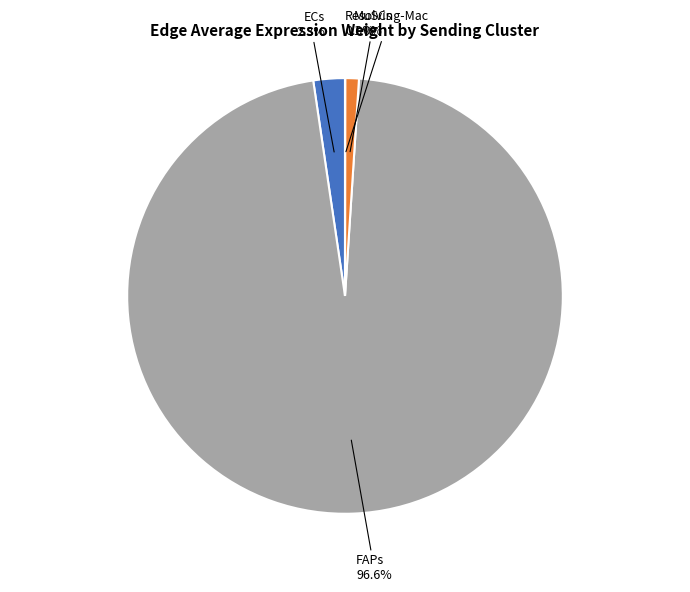

To the nearest percent, what percentage of the pie is ECs?

2%